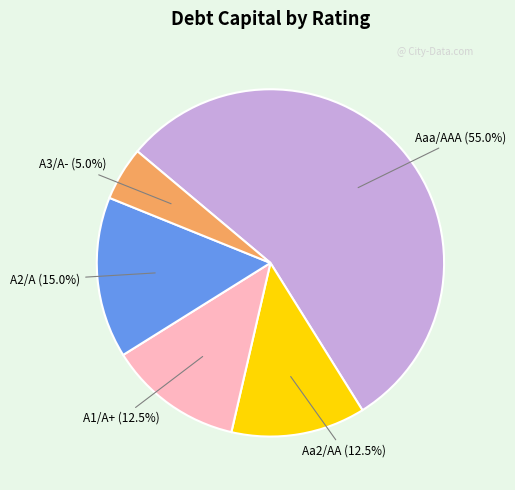

Is there any slice that represents more than half of the pie?

Yes